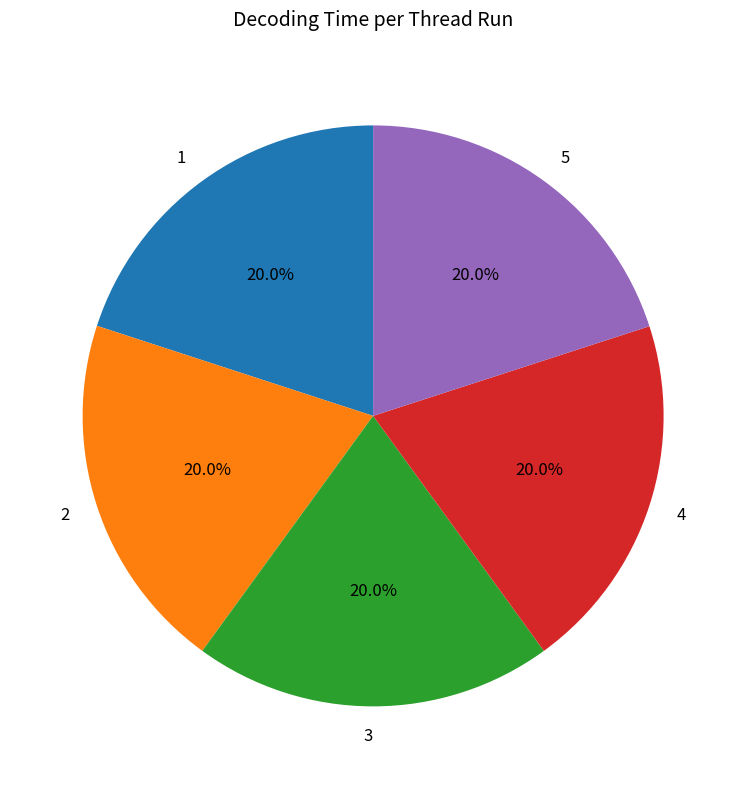

What percentage do 5 and 2 together represent?

40.0%